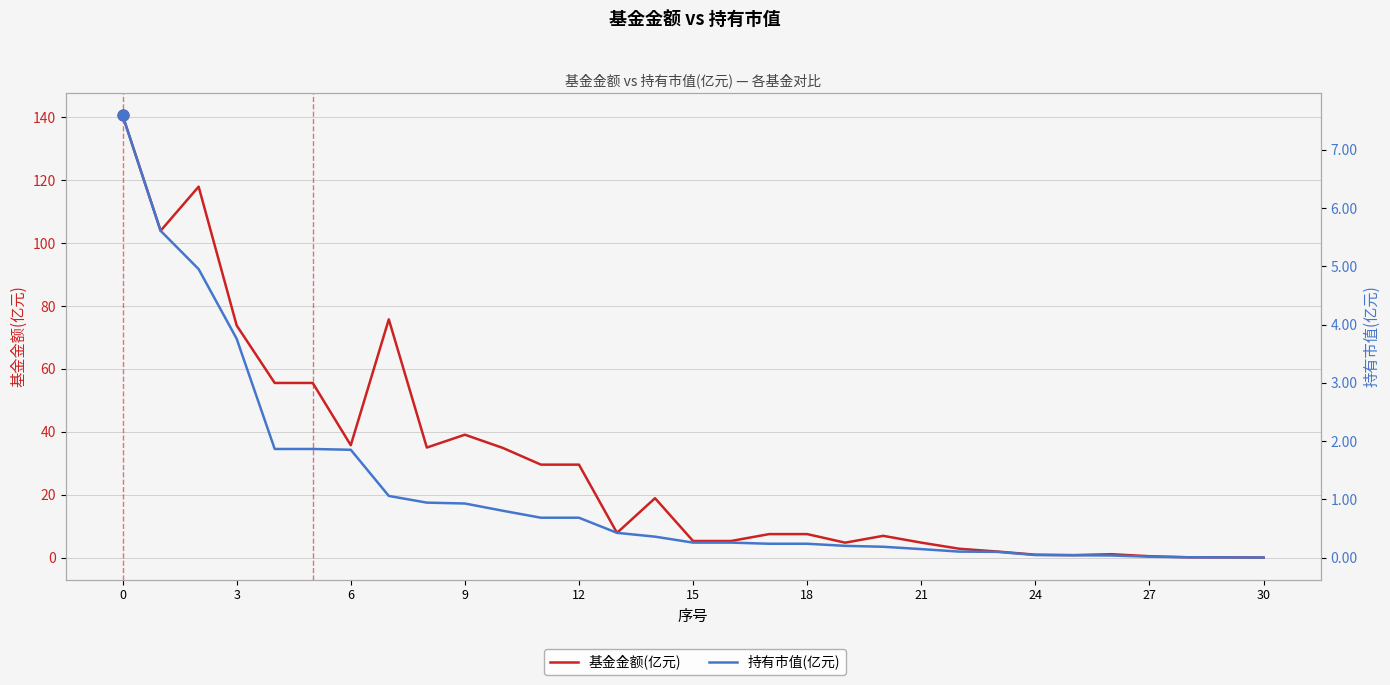

Which series has the largest total across all categories?

基金金额(亿元)